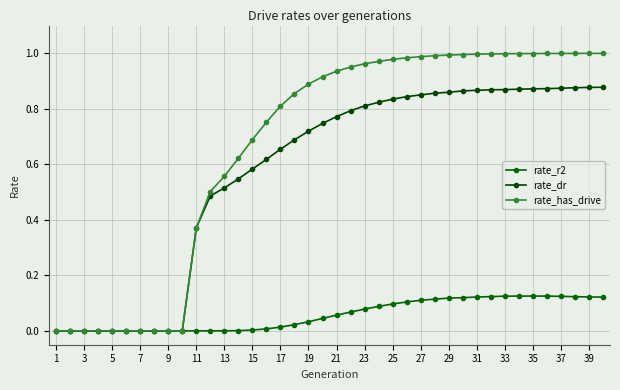

How many data points does each series have?

40